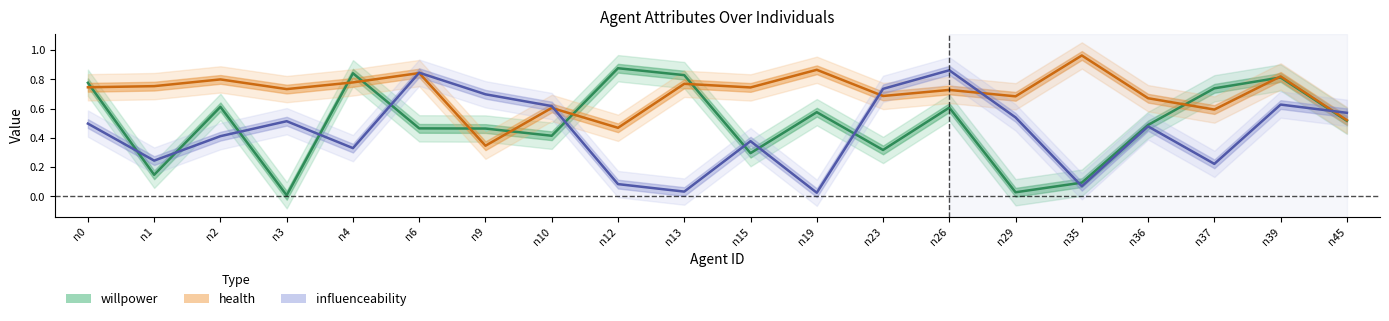

Between n39 and n15, which is larger?

n39